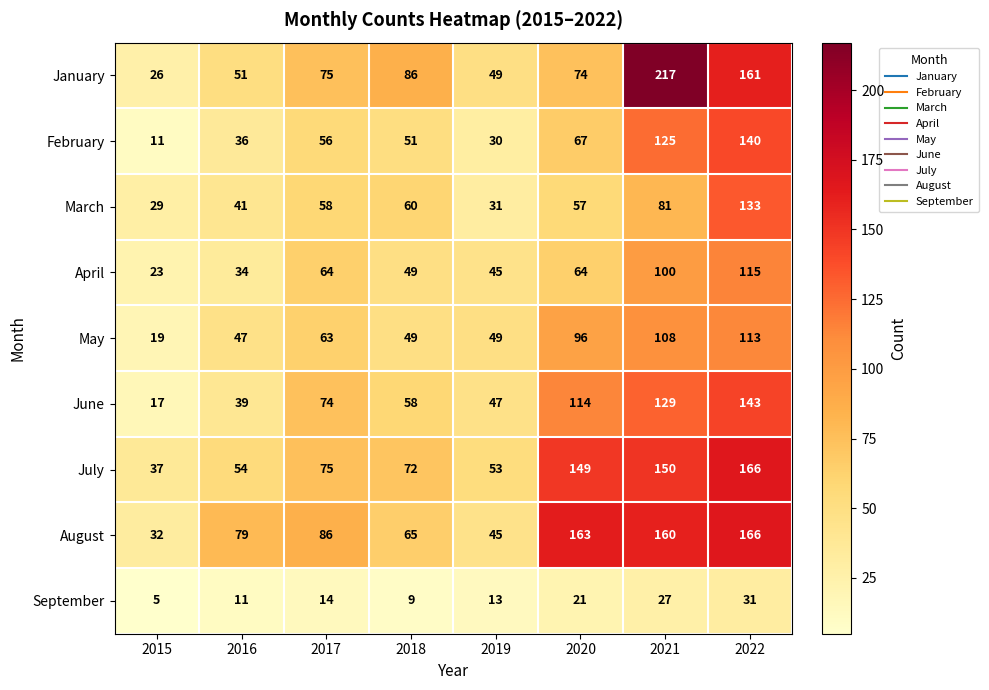

Which series has the widest spread of values?

January